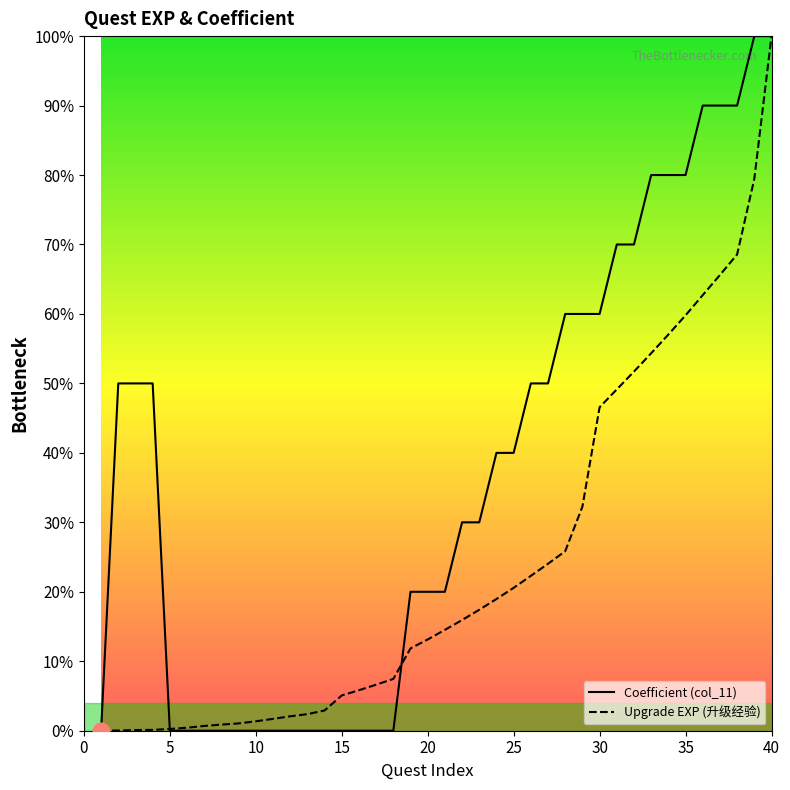

Which series has the widest spread of values?

Coefficient (col_11)